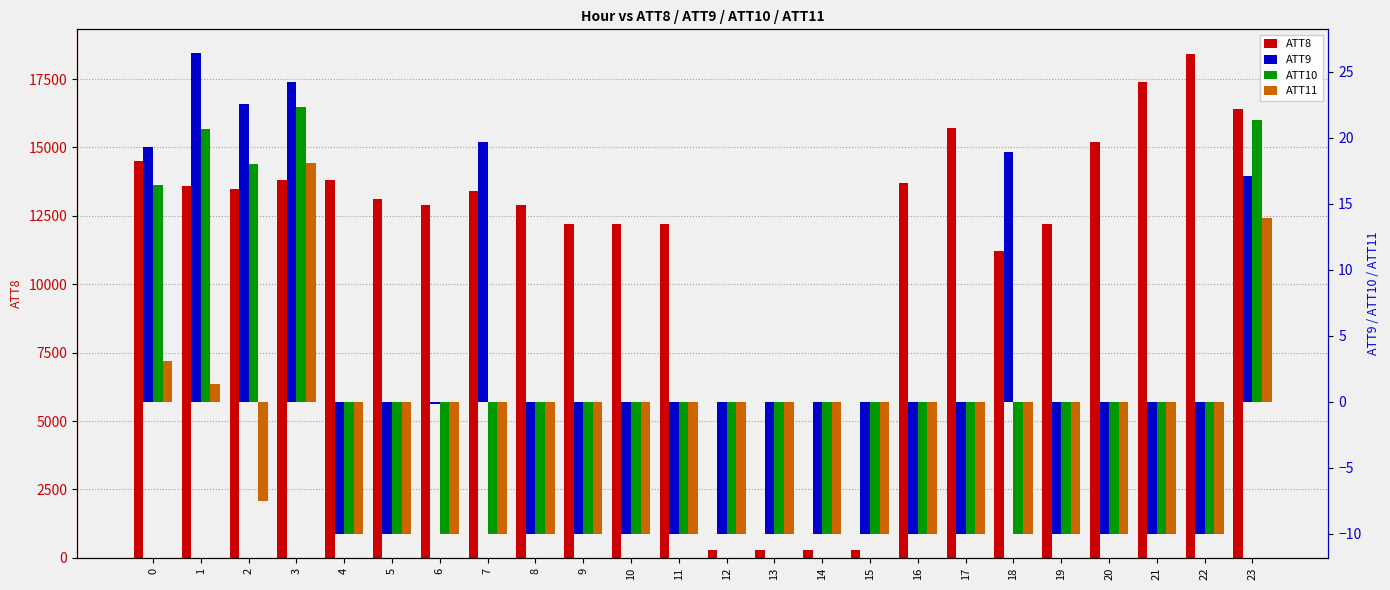

Which series changed the most between 10 and 14?

ATT8